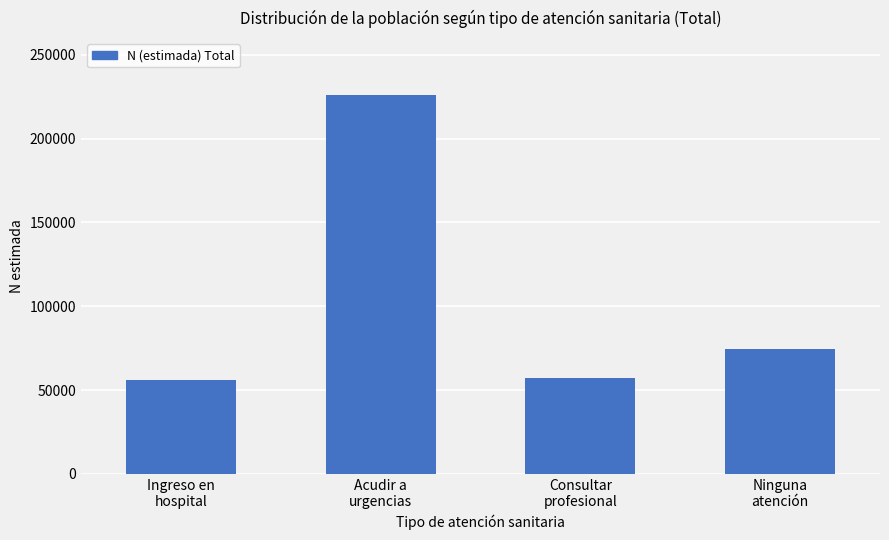

What is the value of the 1st bar from the left?

56076